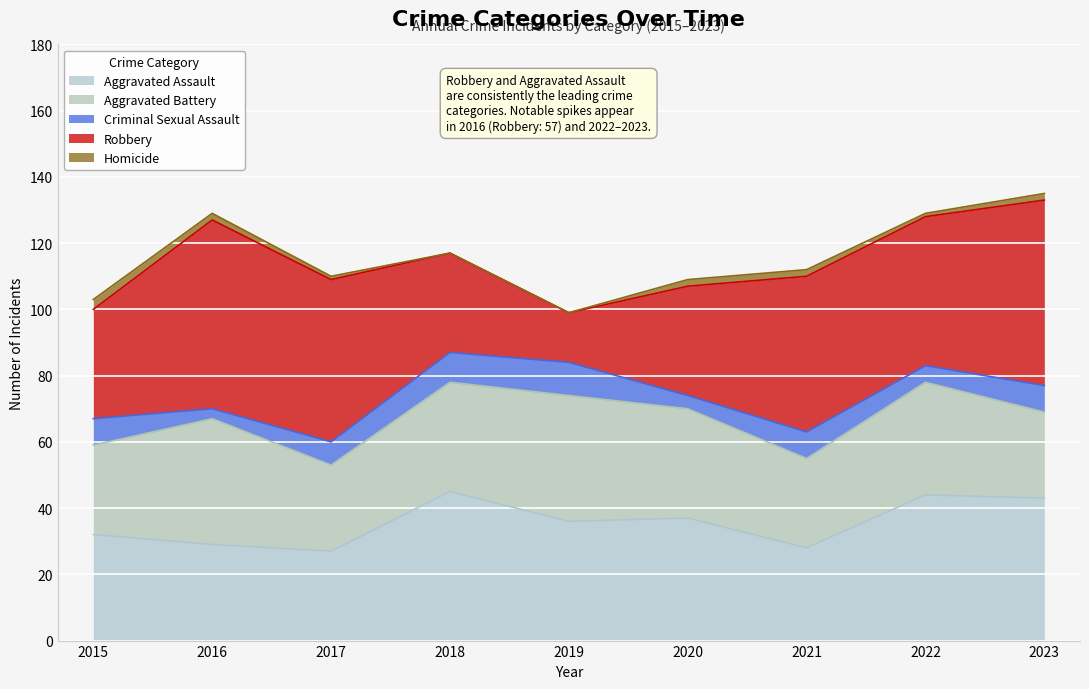

Between which two adjacent categories do Robbery and Aggravated Assault first intersect?

2017 and 2018